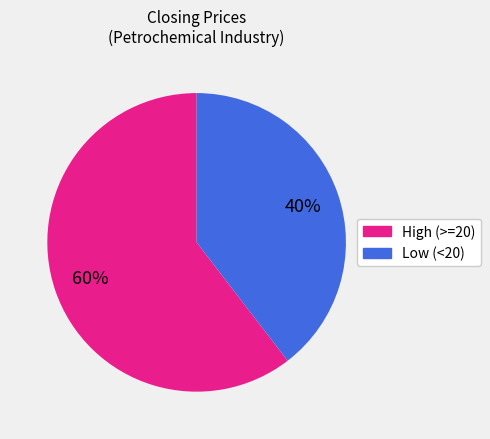

Does any single category account for the majority?

Yes